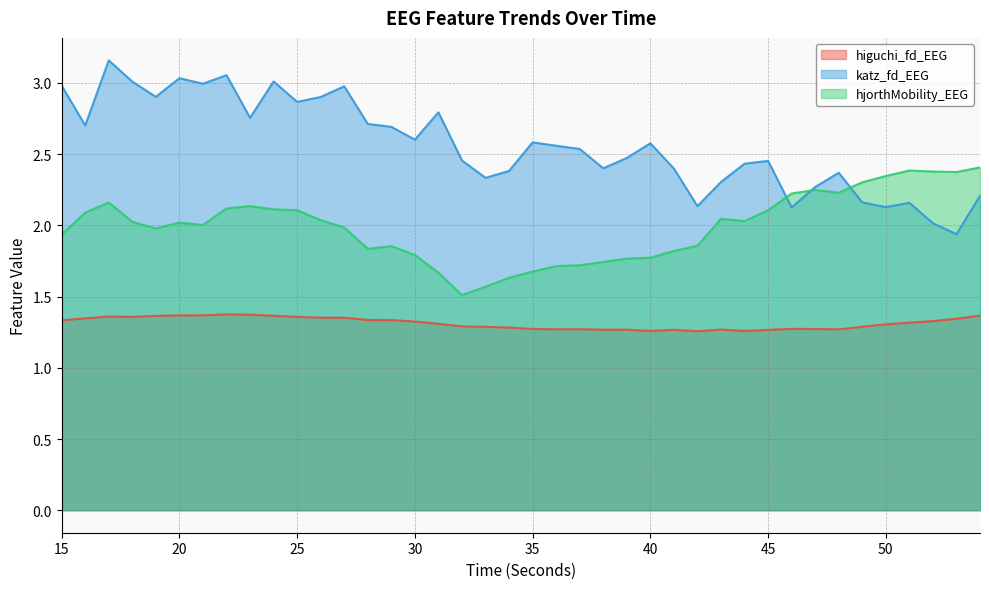

How many lines are shown in the chart?

3